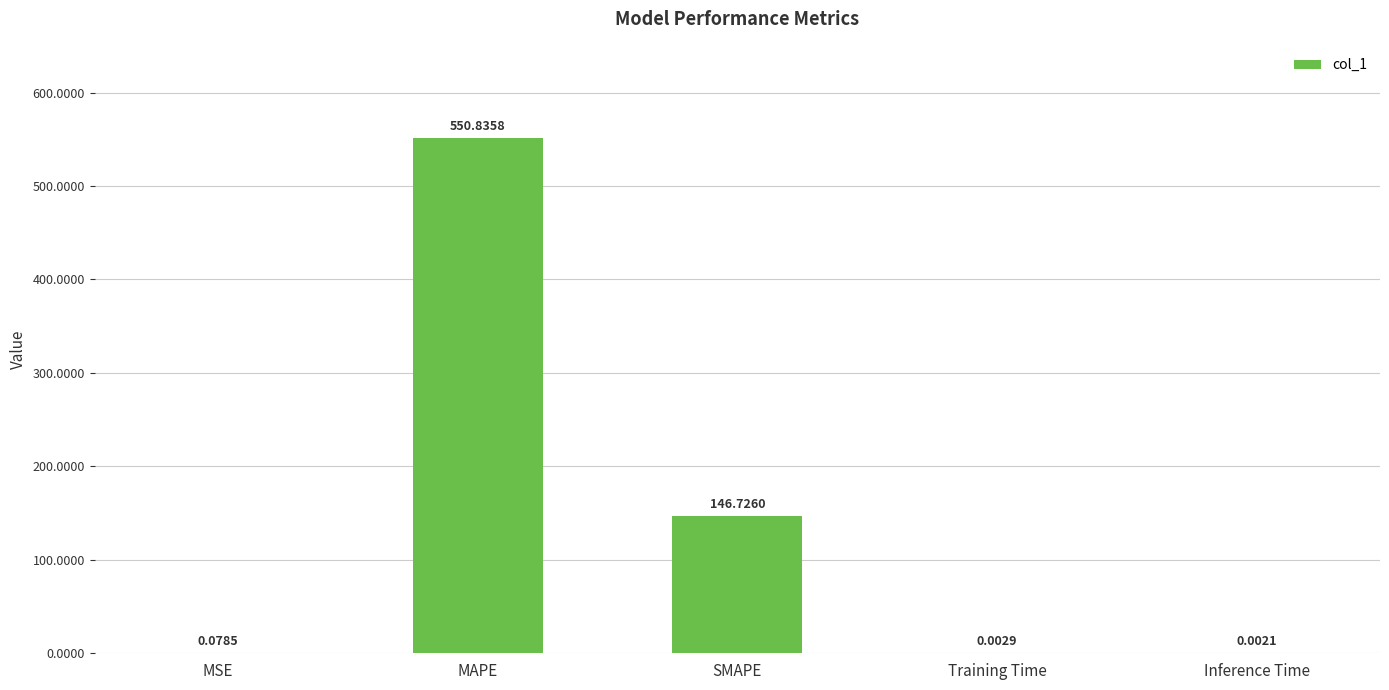

What is the sum of the values at Training Time and SMAPE?

146.7